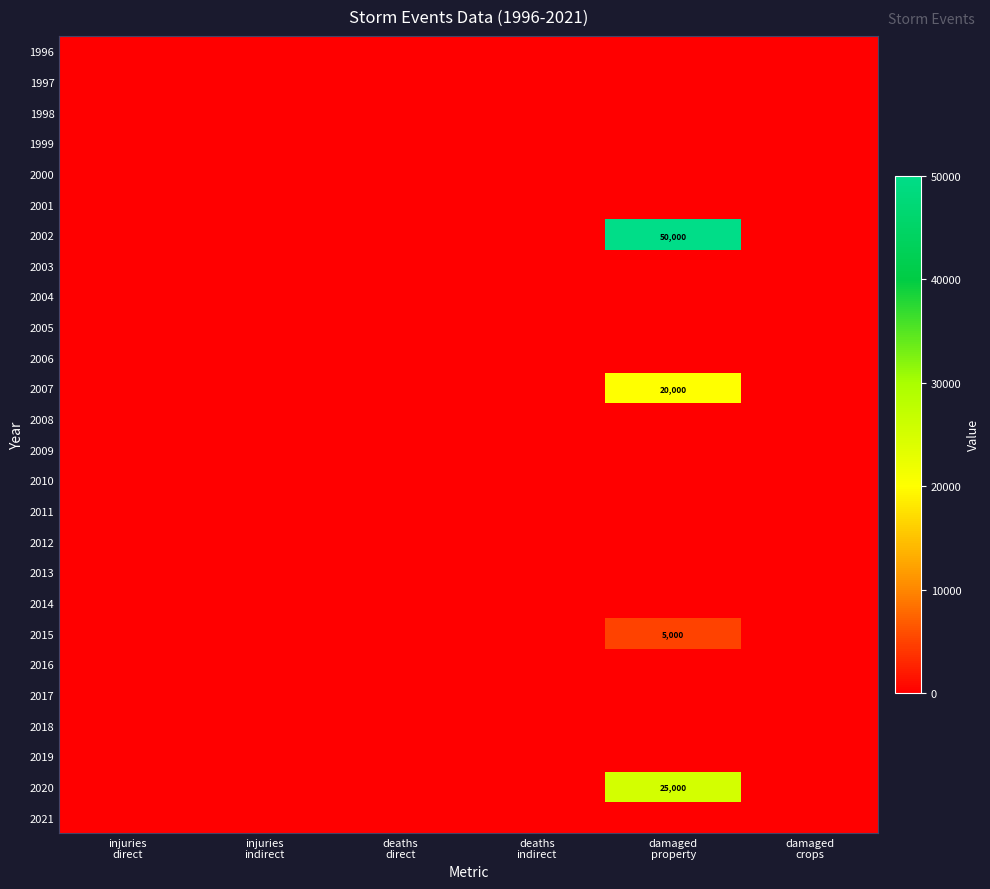

What is the maximum value for 2002?

50000